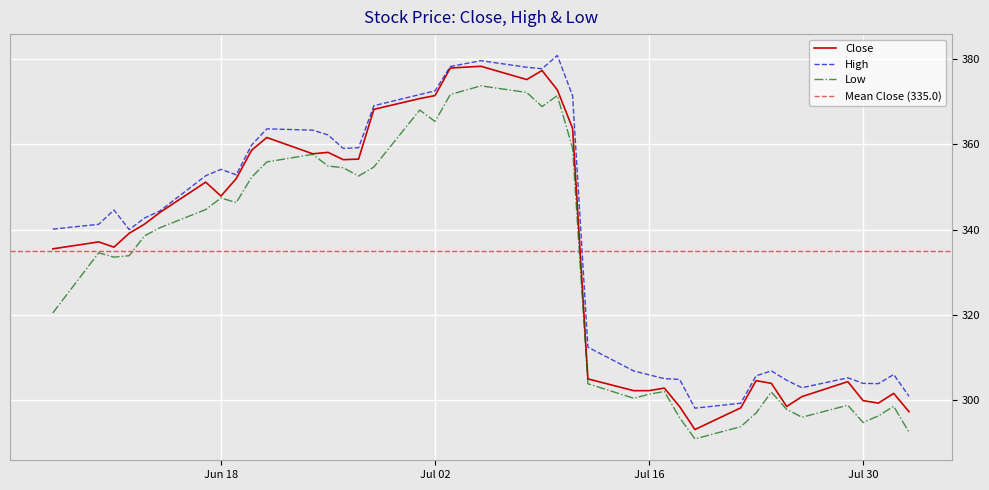

What is the approximate value of Low at Jul 30?

294.8